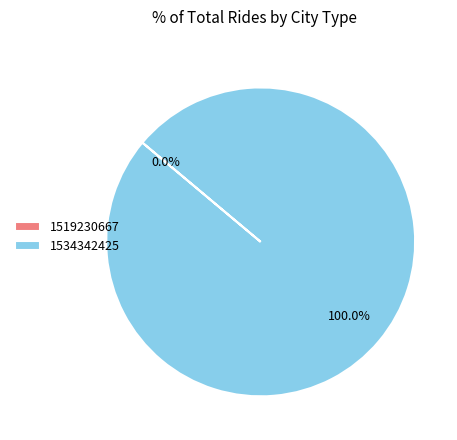

Do 1519230667 and 1534342425 together represent more than half of the pie?

Yes